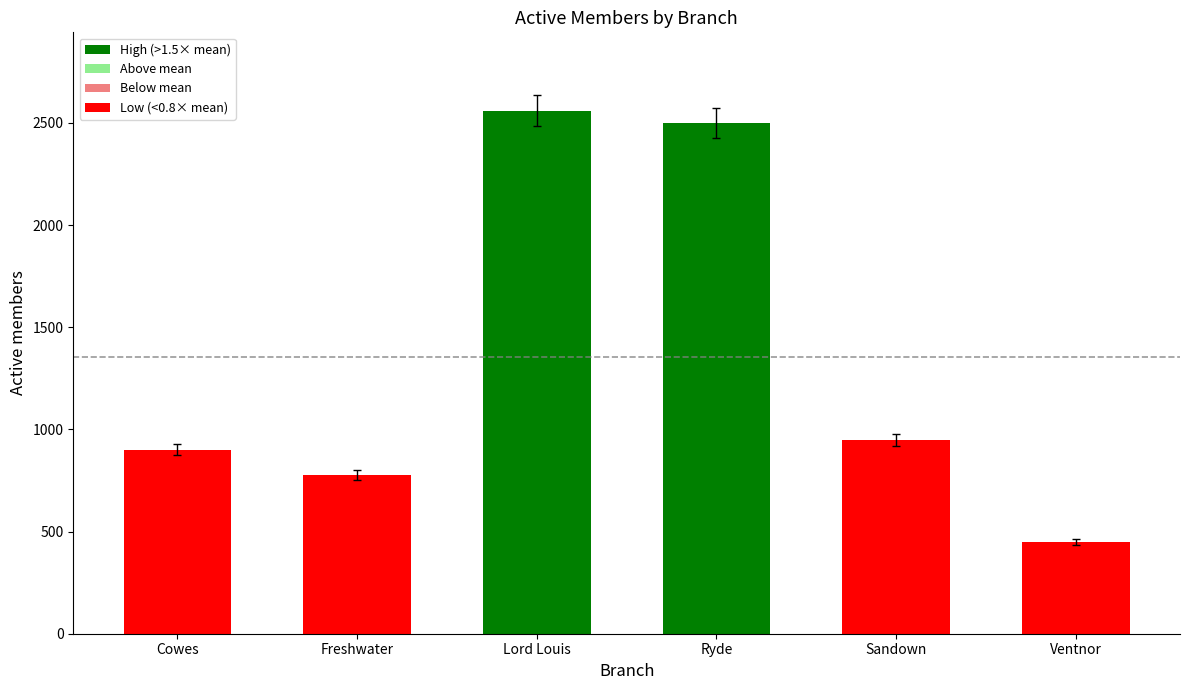

Reading left to right, transcribe all the data shown in this chart.

Cowes=900	Freshwater=777	Lord Louis=2559	Ryde=2500	Sandown=947	Ventnor=450